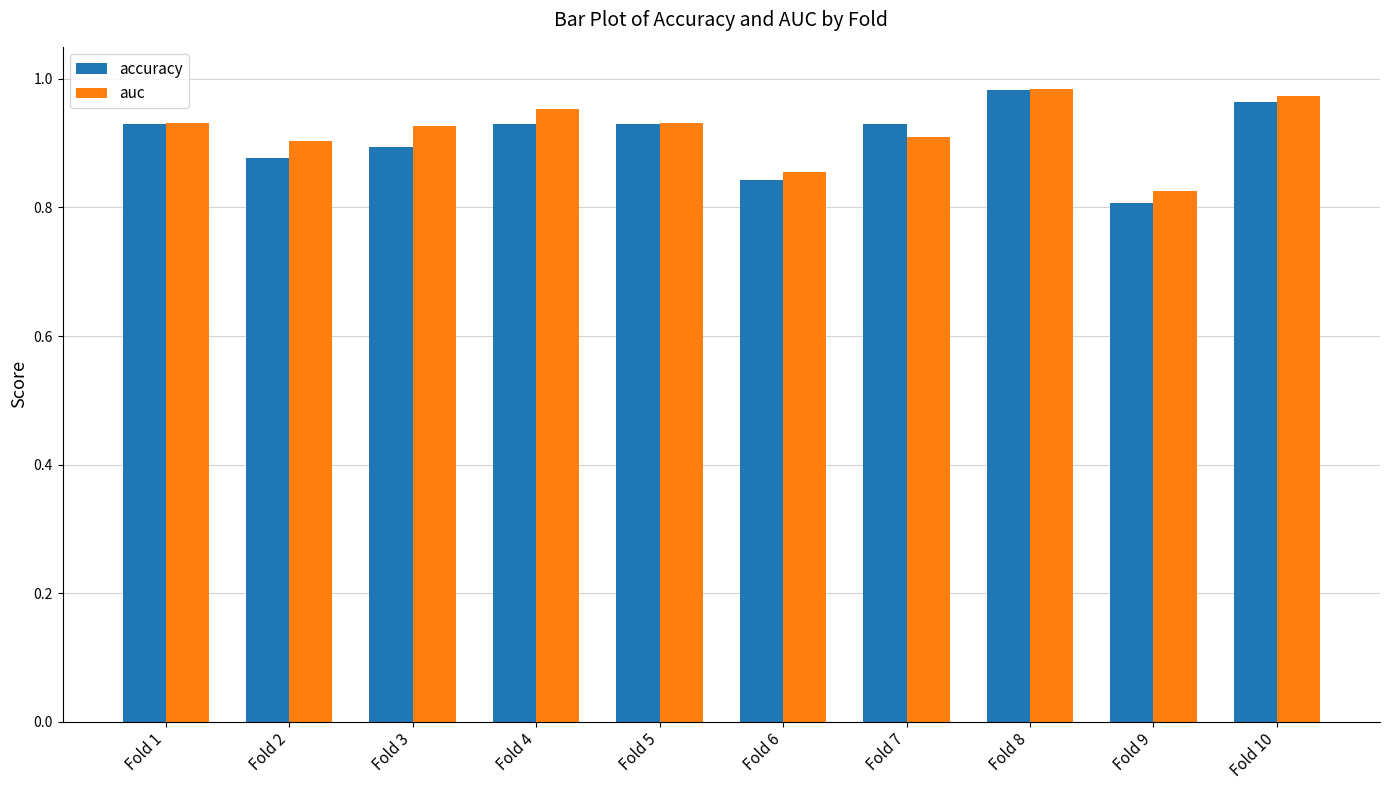

Between Fold 5 and Fold 9, which series saw the biggest shift?

accuracy